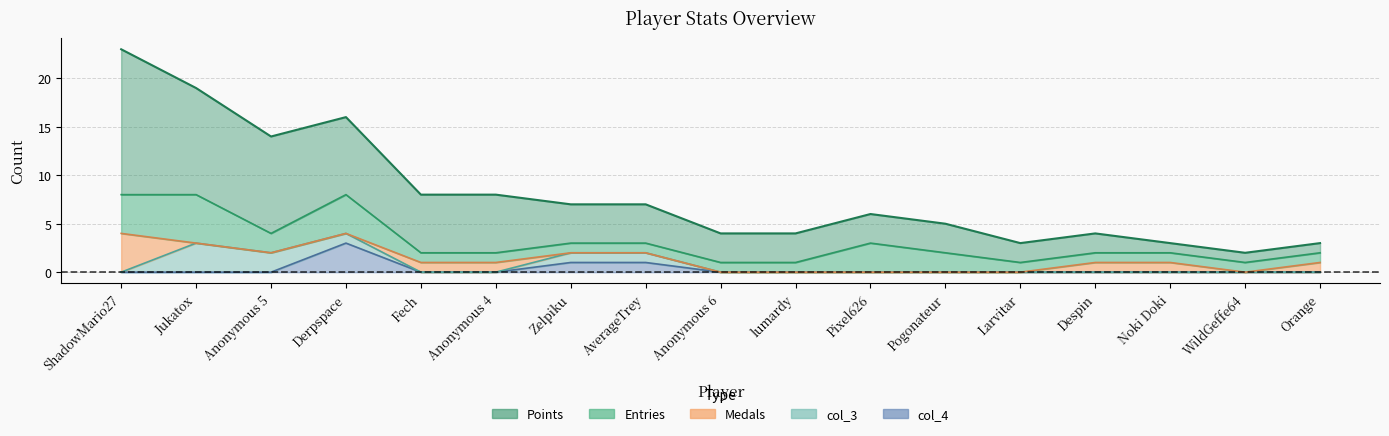

True or false: Entries and col_4 cross at least once.

False